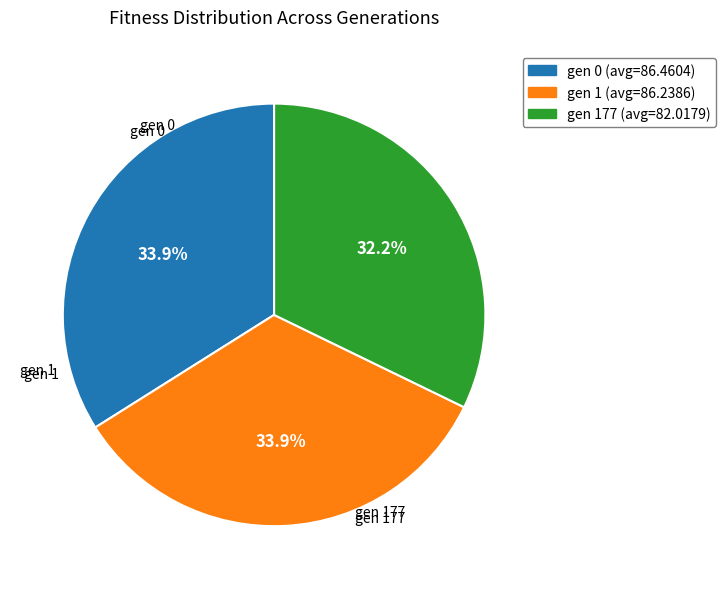

To the nearest percent, what portion does gen 177 (avg=82.0179) represent?

32%